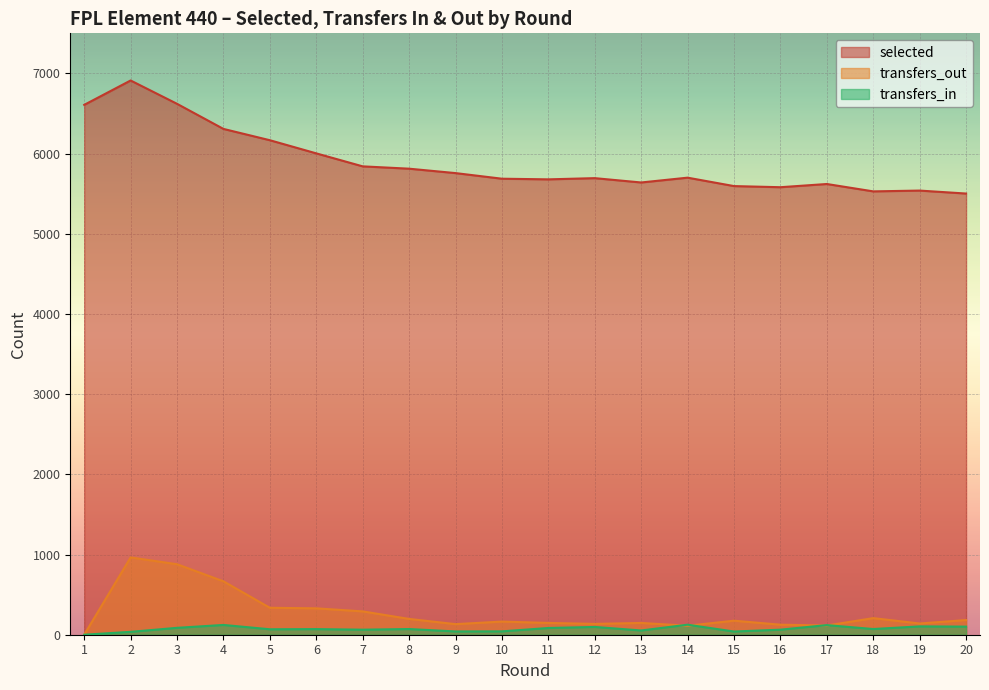

True or false: transfers_out has a value of 431 at 1.

False